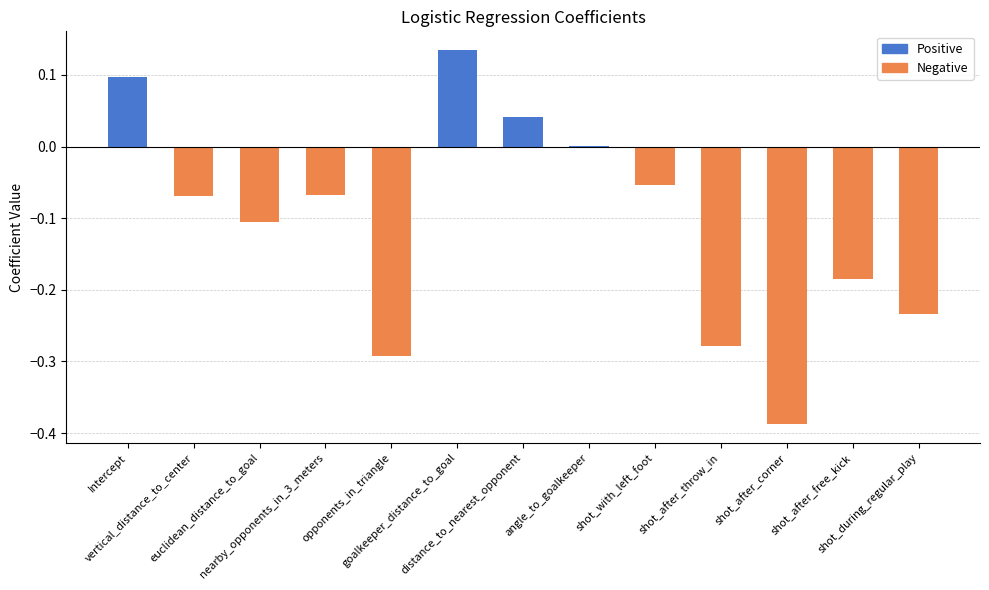

What is the sum of all values?

-1.4